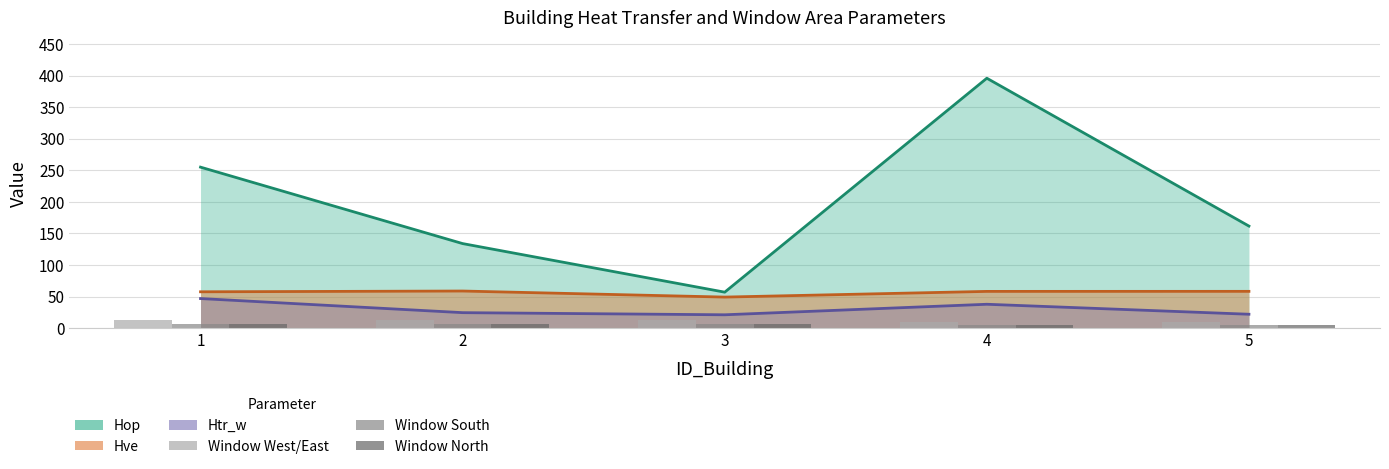

Does the chart contain any negative values?

No